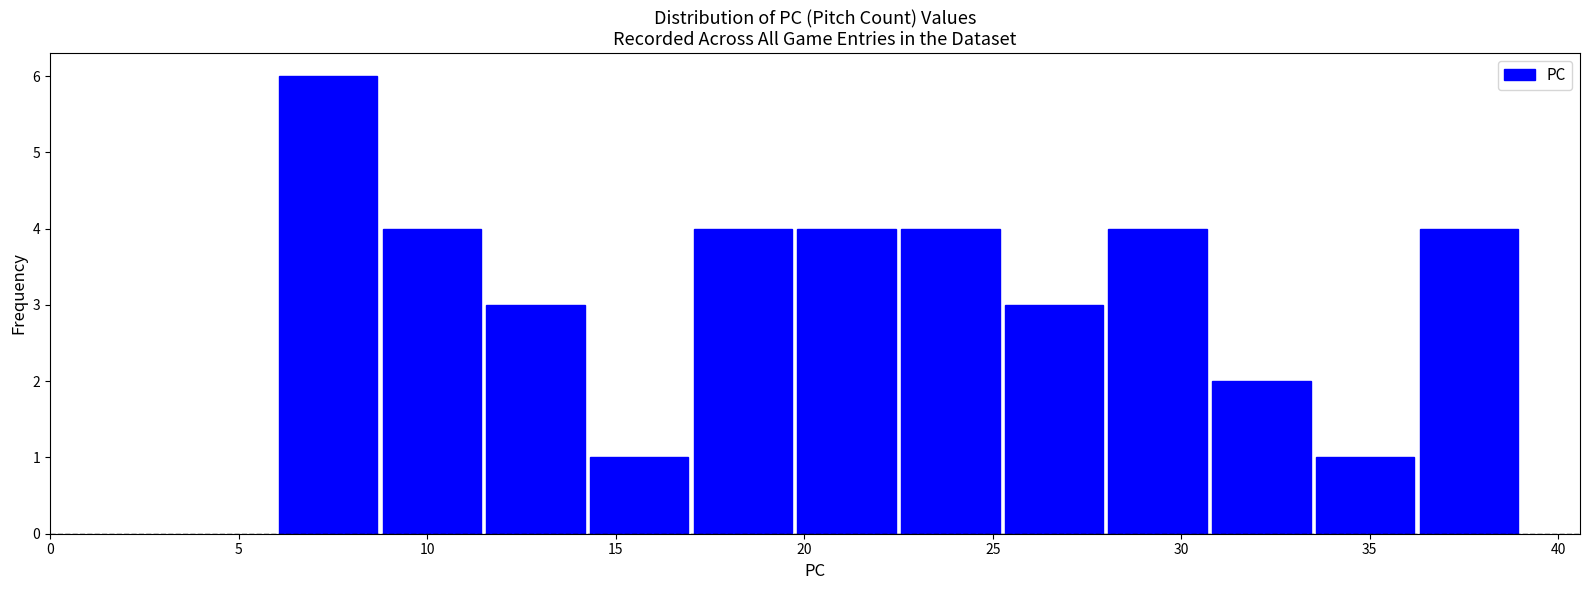

Reading left to right, list every bar in this chart as the range it spans on the x-axis followed by its height. Neither the bar edges nor the heights are printed on the chart, so give them approximately, as read against the axes.

6.00 to 8.75: 6
8.75 to 11.50: 4
11.50 to 14.25: 3
14.25 to 17.00: 1
17.00 to 19.75: 4
19.75 to 22.50: 4
22.50 to 25.25: 4
25.25 to 28.00: 3
28.00 to 30.75: 4
30.75 to 33.50: 2
33.50 to 36.25: 1
36.25 to 39.00: 4